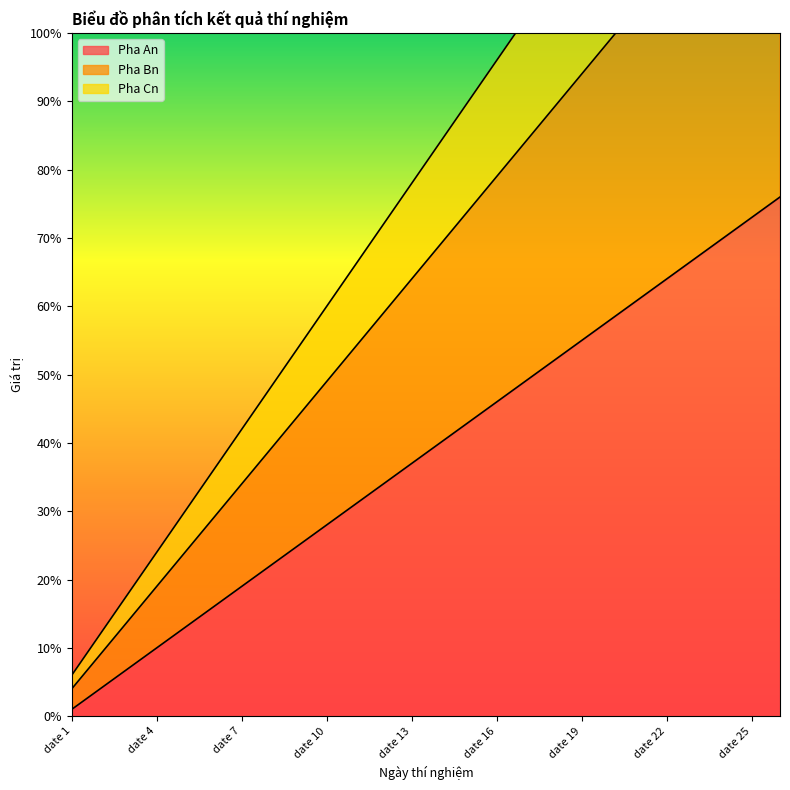

True or false: Pha Bn and Pha An cross at least once.

False